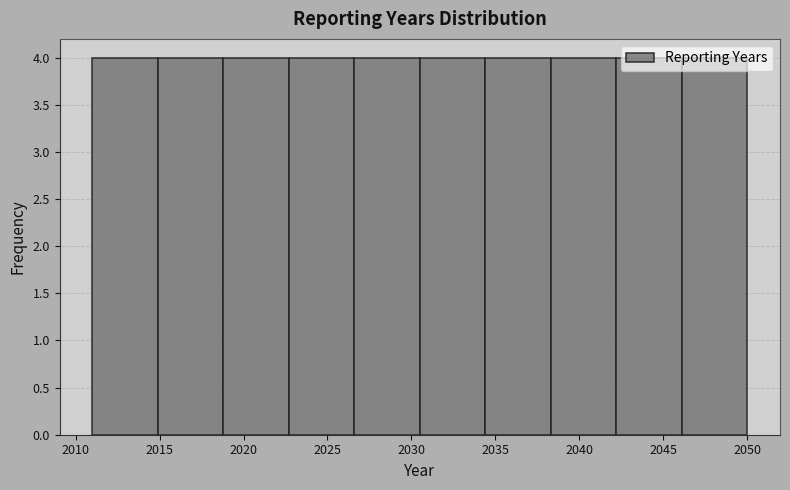

How tall is the bar that spans 2026.6 to 2030.5 on the x-axis? Neither the bar edges nor the heights are printed on the chart, so give them approximately, as read against the axes.

4